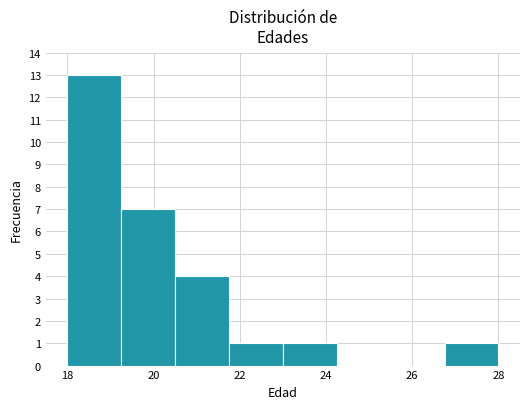

Reading left to right, transcribe this chart: for each bar, give the range it covers on the x-axis and its height. Neither the bar edges nor the heights are printed on the chart, so give them approximately, as read against the axes.

18.00 to 19.25: 13
19.25 to 20.50: 7
20.50 to 21.75: 4
21.75 to 23.00: 1
23.00 to 24.25: 1
24.25 to 25.50: 0
25.50 to 26.75: 0
26.75 to 28.00: 1